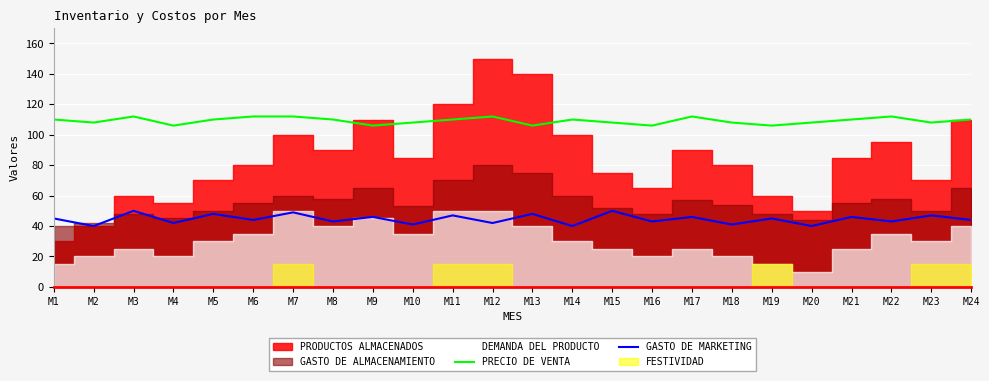

The value of GASTO DE MARKETING at M4 is 19. True or false?

False